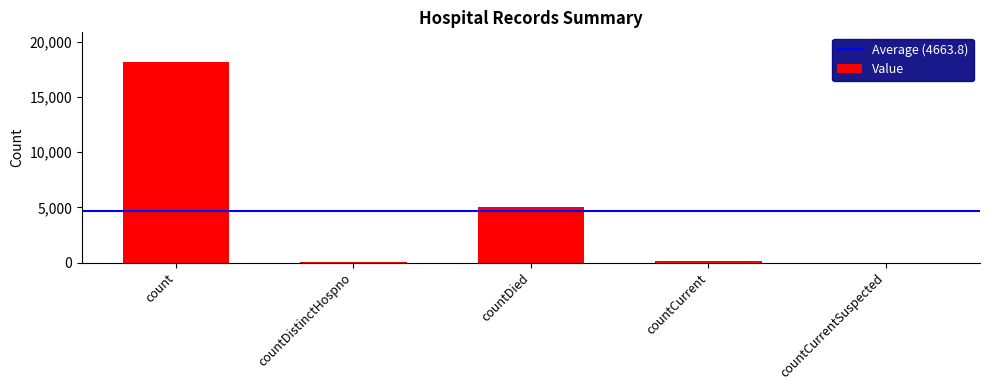

The chart shows a value of 51 at countDistinctHospno. True or false?

True